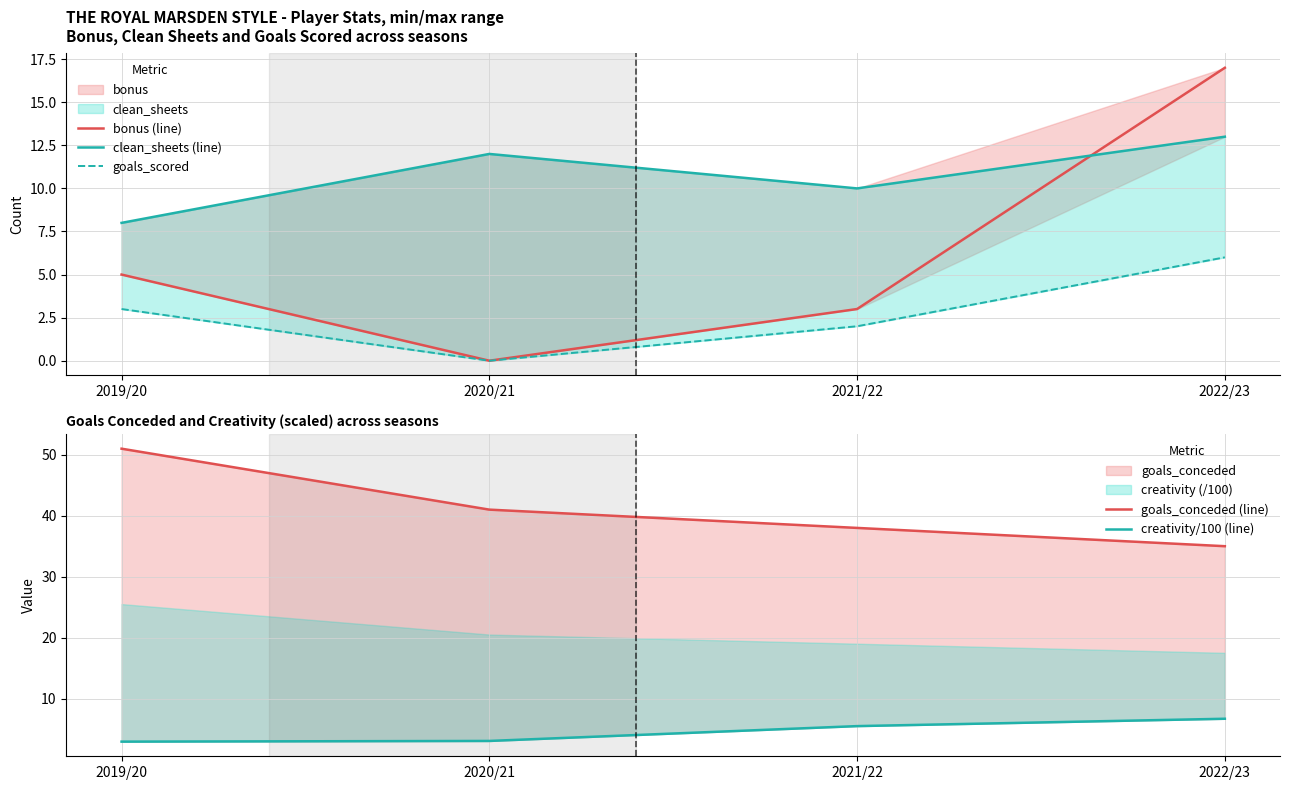

Between which two adjacent categories do bonus (line) and creativity/100 (line) first intersect?

2019/20 and 2020/21